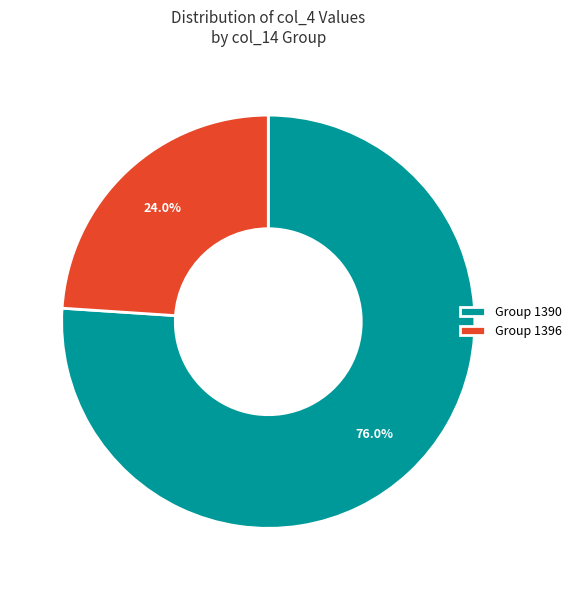

To the nearest percent, what is the difference between the largest and smallest slice percentages?

52%